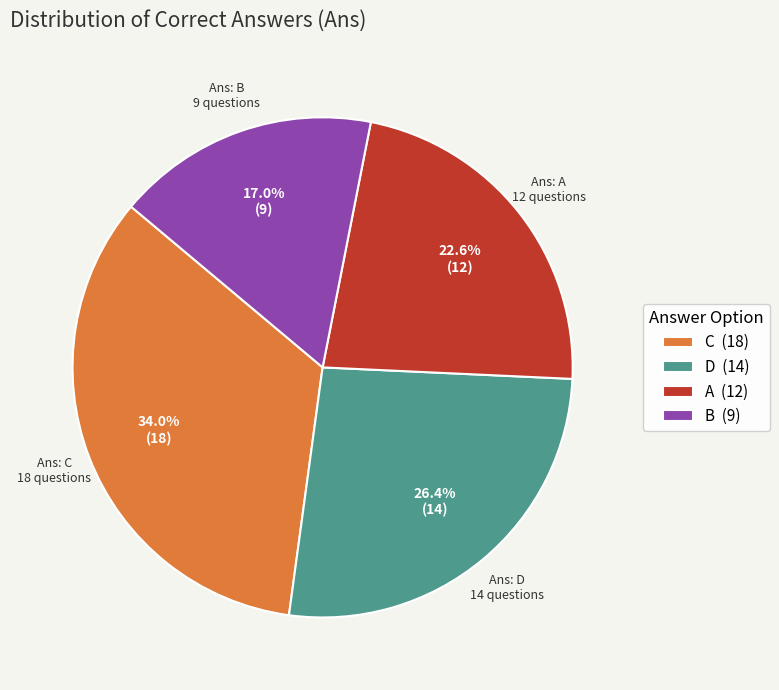

Which slice is the largest?

C